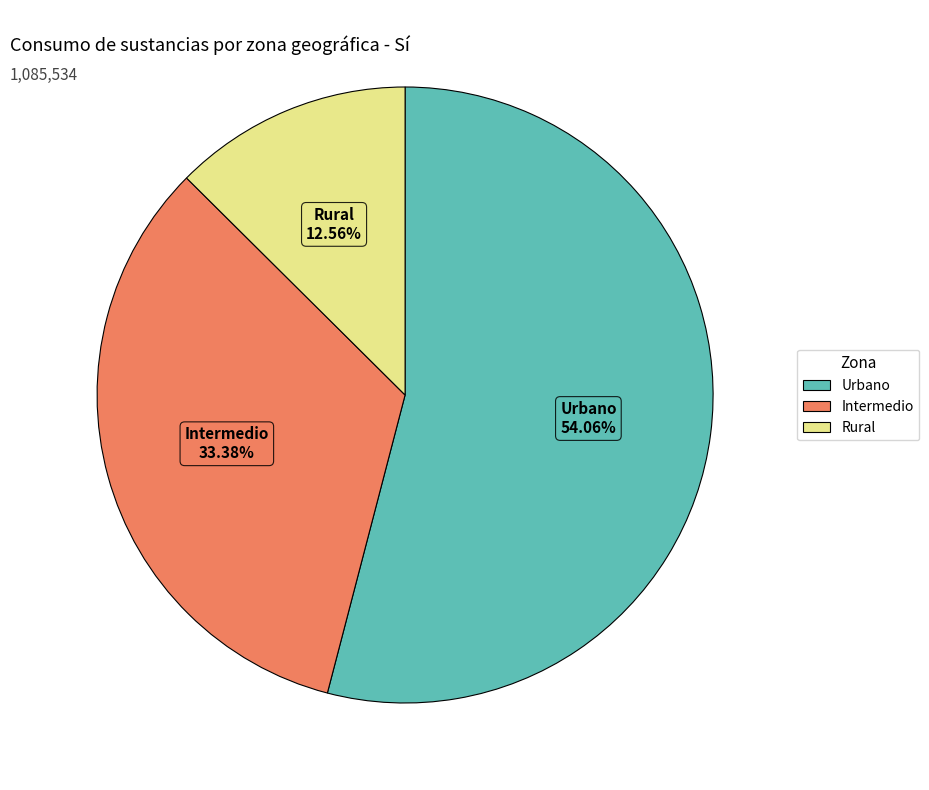

What is the smallest slice in the pie chart?

Rural